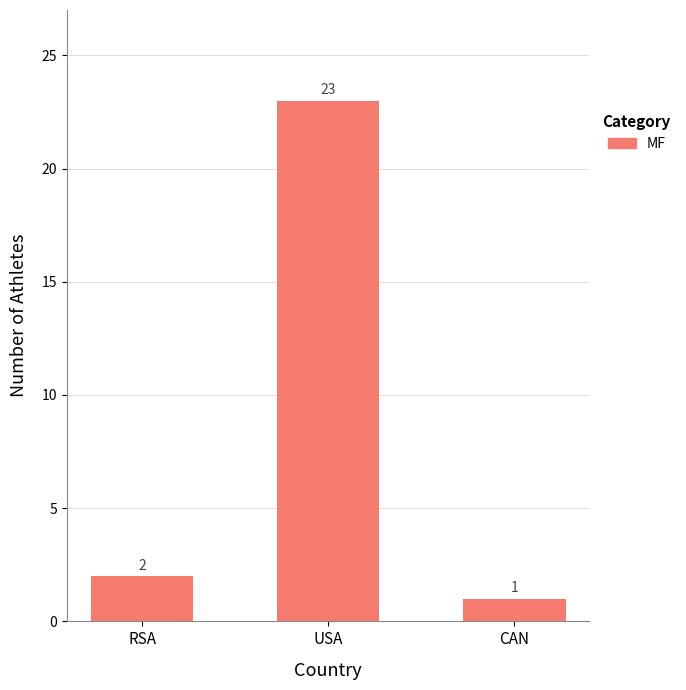

Approximately how many times larger is the value at RSA compared to CAN?

2.0